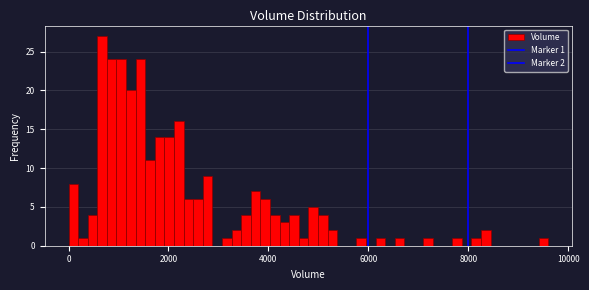

Around what value on the x-axis is the tallest bar? Give the approximate position of its centre, as read against the axis.

600